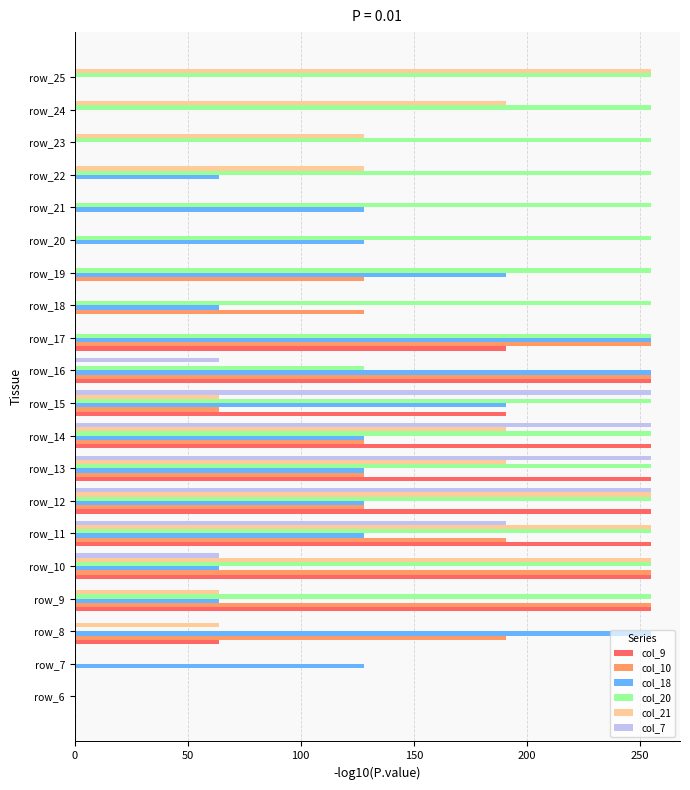

The col_18 series shows 105 at row_18. True or false?

False